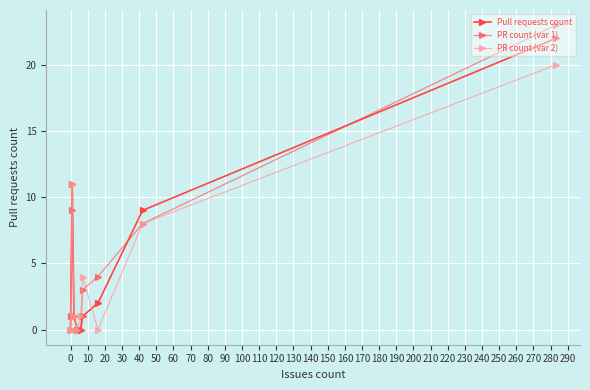

At 90, list the series in order from largest to smallest.

PR count (var 1), Pull requests count, PR count (var 2)